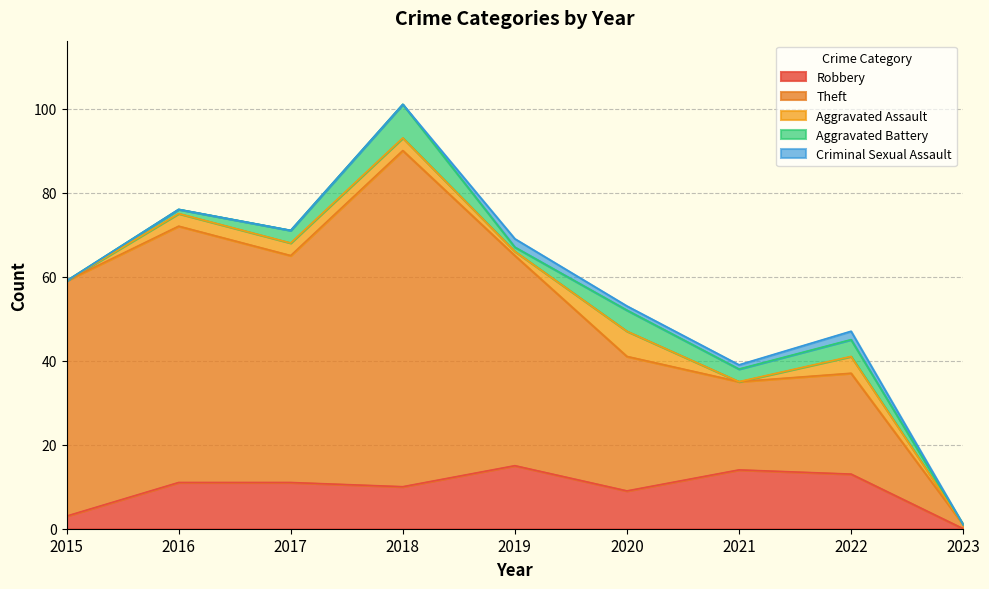

Reading left to right, what are all the values shown in this chart?

Robbery: 3	11	11	10	15	9	14	13	0
Theft: 56	61	54	80	50	32	21	24	1
Aggravated Assault: 0	3	3	3	1	6	0	4	0
Aggravated Battery: 0	1	3	8	1	5	3	4	0
Criminal Sexual Assault: 0	0	0	0	2	1	1	2	0